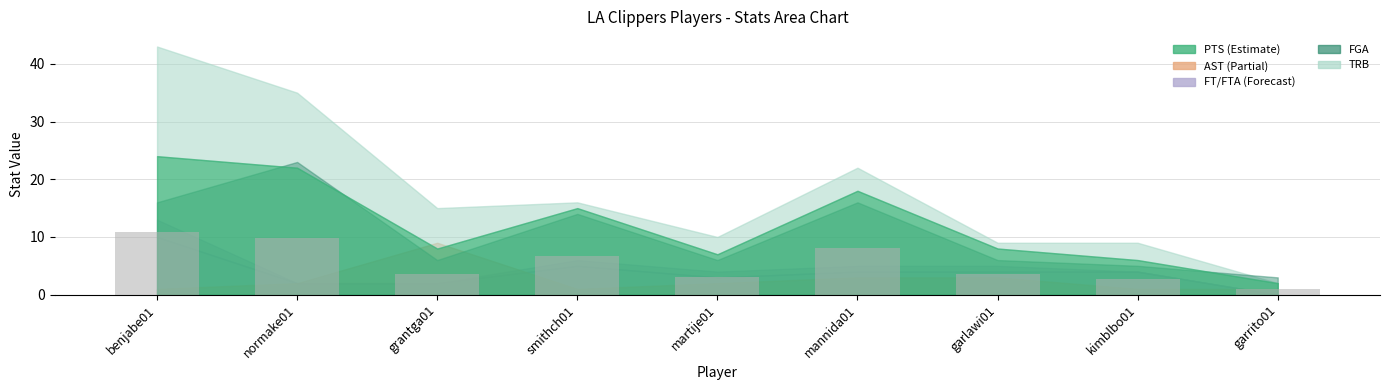

What is the approximate value at grantga01?

3.6